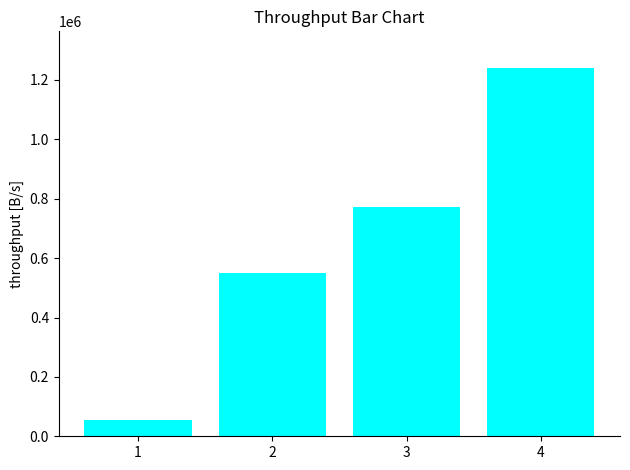

List the labels in order of value, smallest first.

1, 2, 3, 4